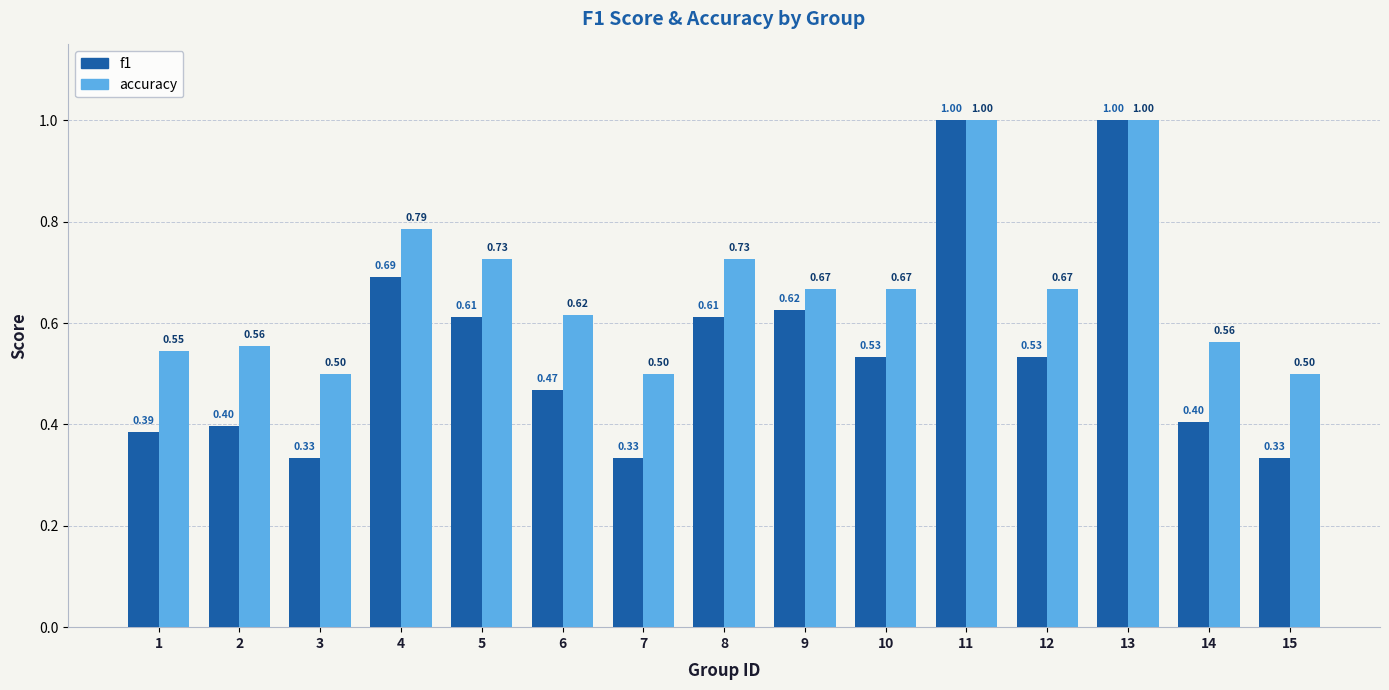

What is the value of the accuracy bar at the 13th from the left?

1.0